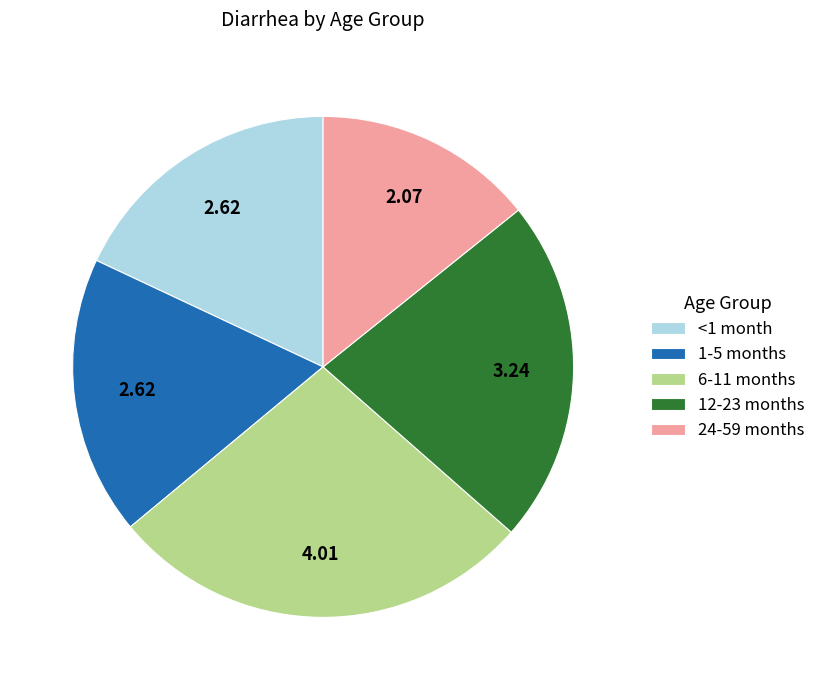

What is the largest slice in the pie chart?

6-11 months